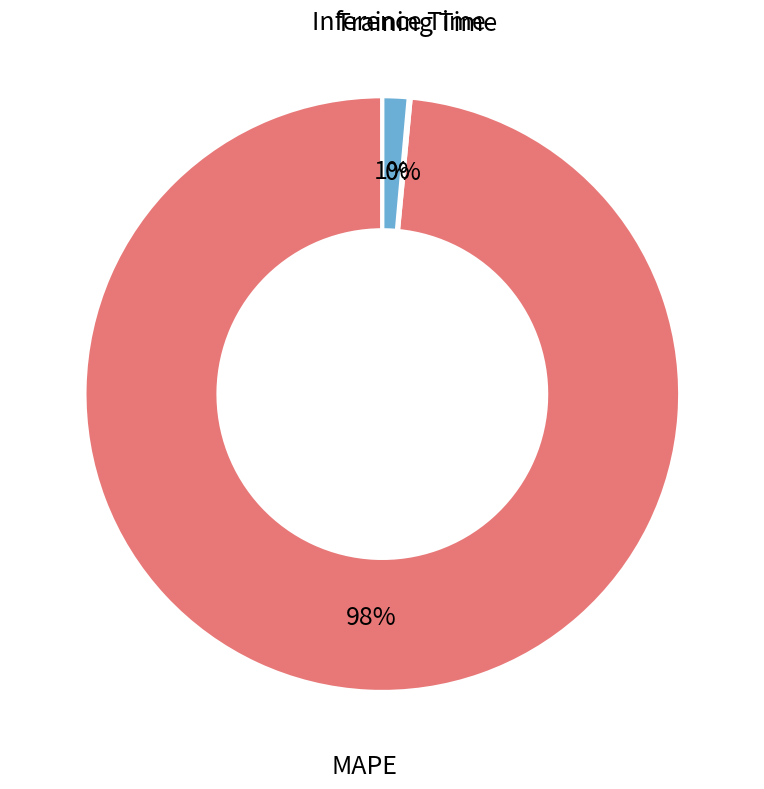

The MAPE slice represents 84% of the pie. True or false?

False